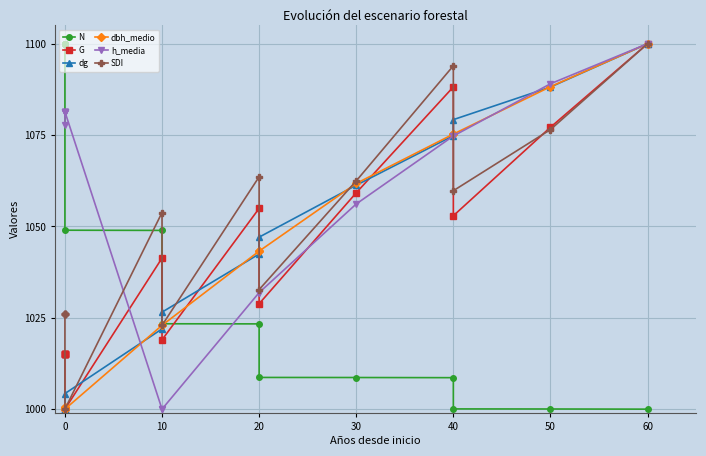

How many interior local peaks does the G series have?

3